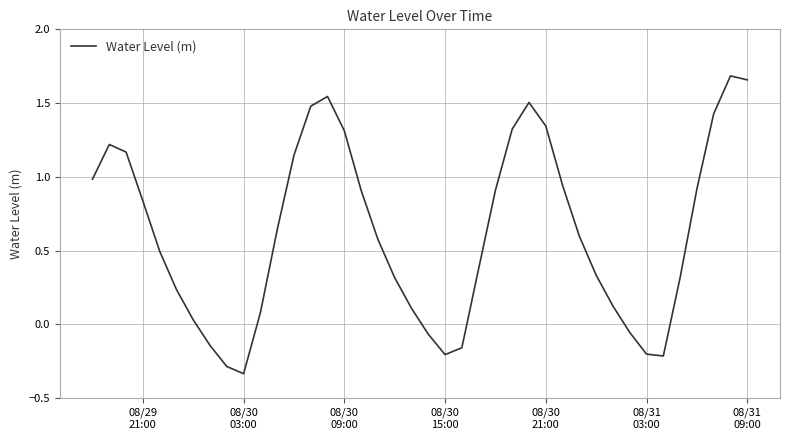

What is the difference between the maximum and minimum values?

2.0